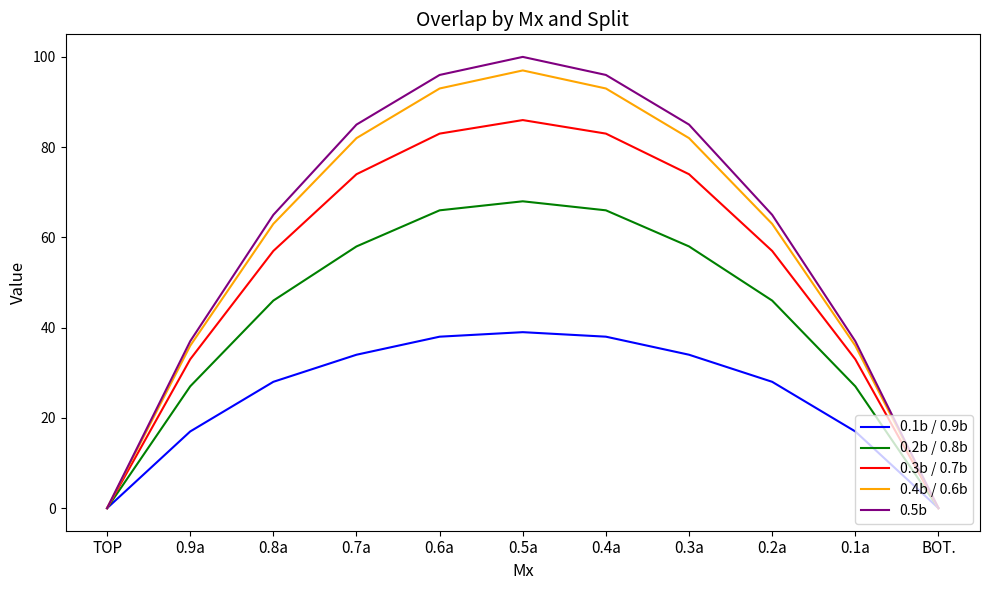

At how many categories does at least one series exceed 66?

5